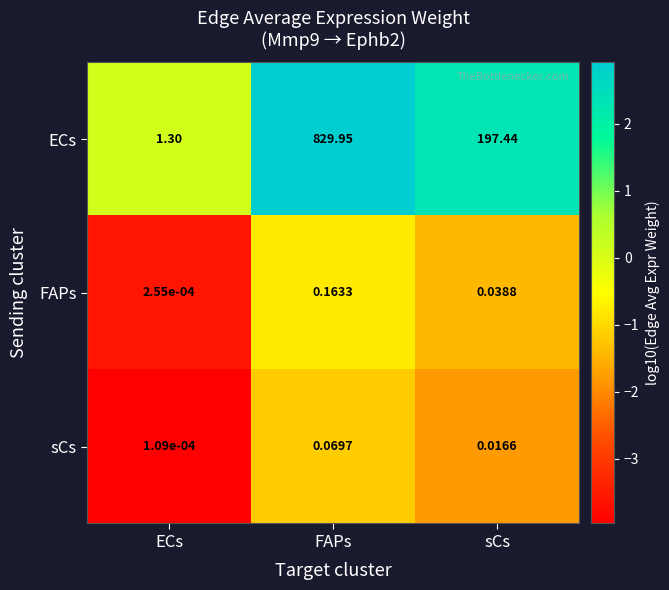

Which label corresponds to the largest value in the chart?

FAPs